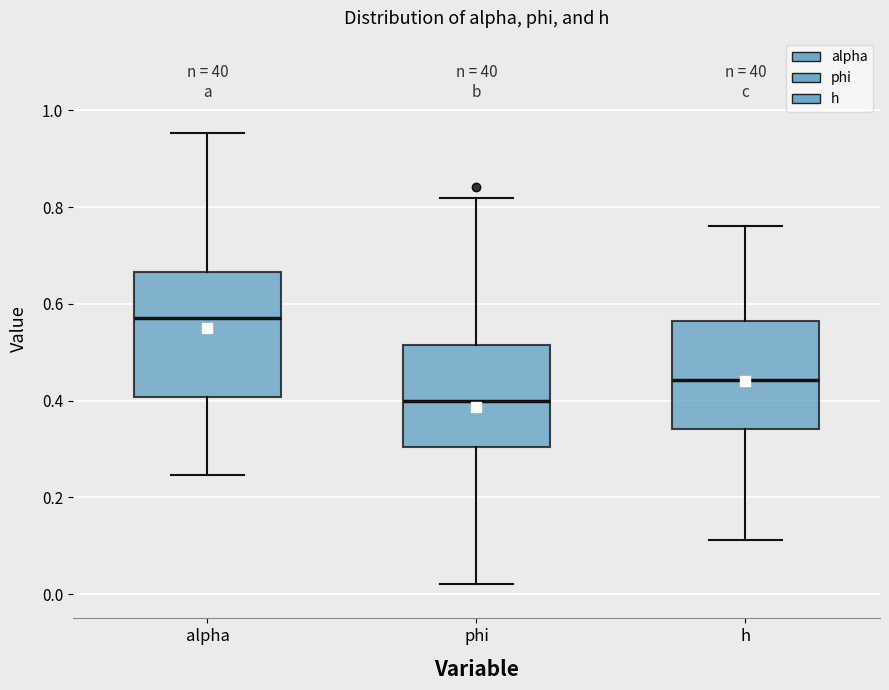

Where does the median line of the box for phi sit on the y-axis? The values are not printed on the chart, so give them approximately, as read against the axis.

0.40